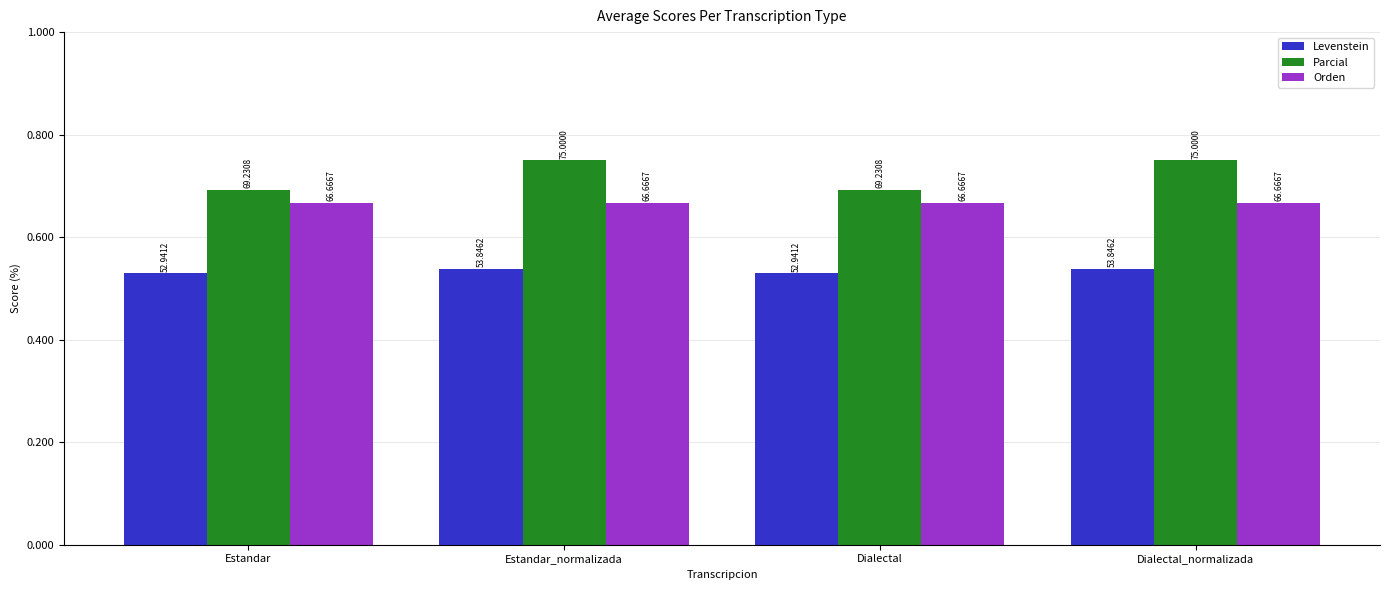

At how many categories does at least one series exceed 72?

2